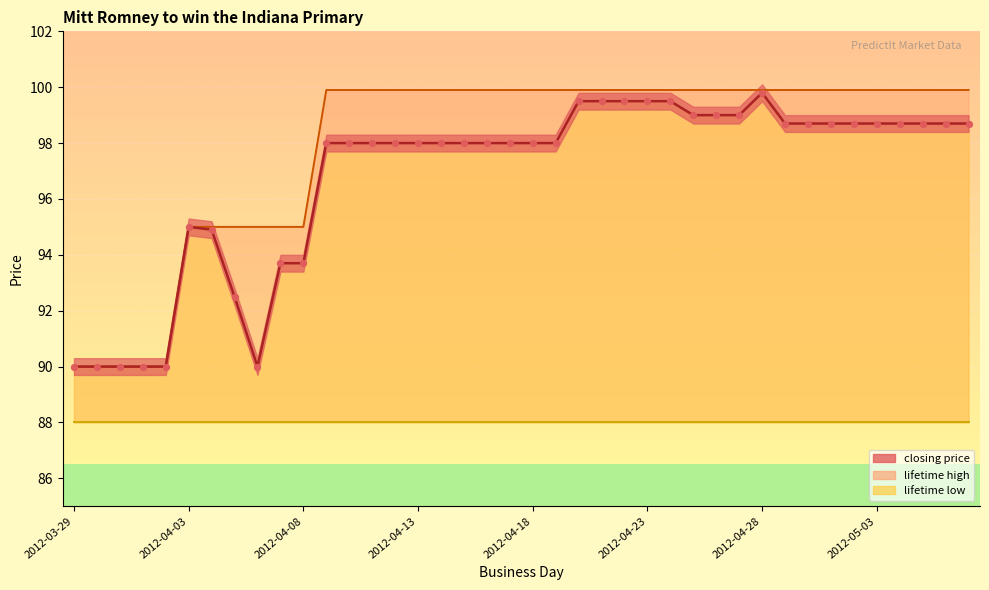

At how many categories does at least one series exceed 96?

29